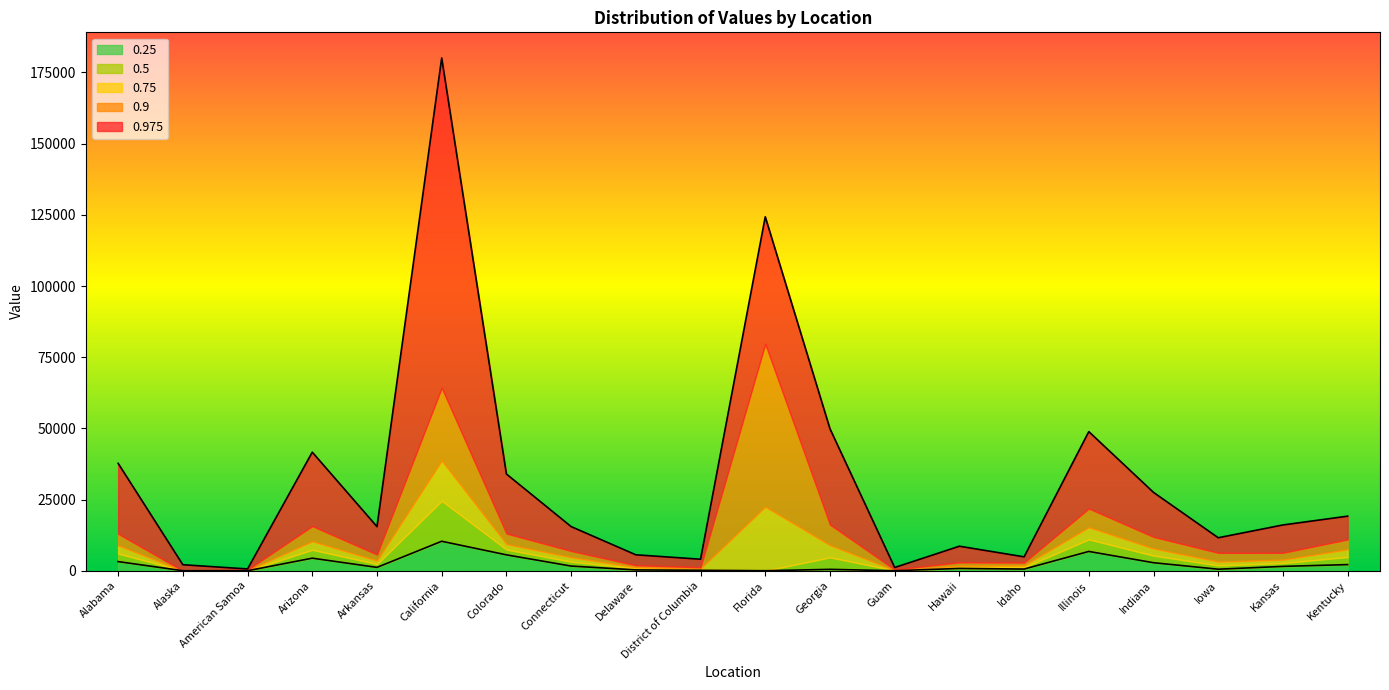

The value of 0.5 at Alaska is 10479.8. True or false?

False